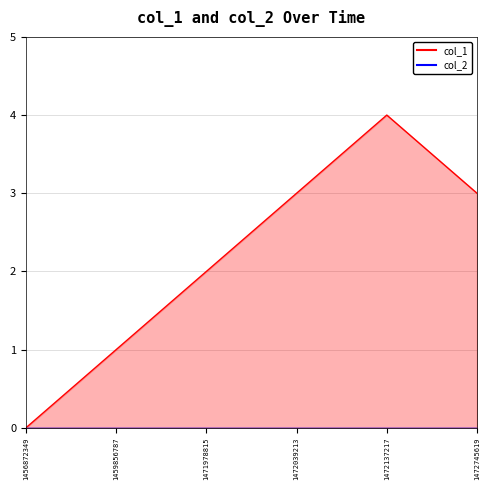

What is the change in value from 1456872349 to 1471978815?

+2